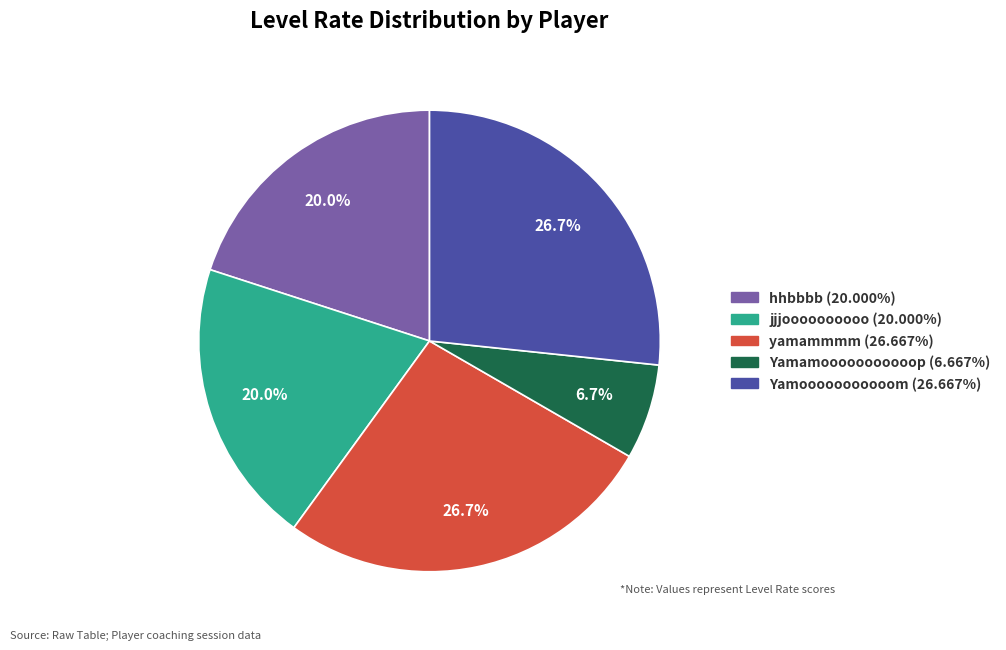

What is the ratio of the value at Yamooooooooooom to the value at jjjoooooooooo?

1.3